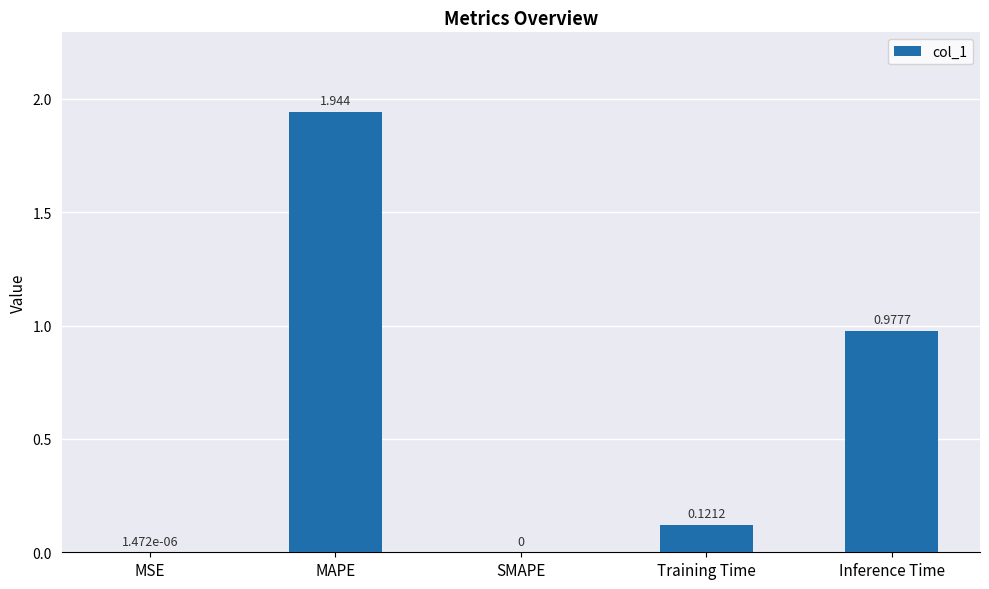

Which category has the highest value across all series?

MAPE